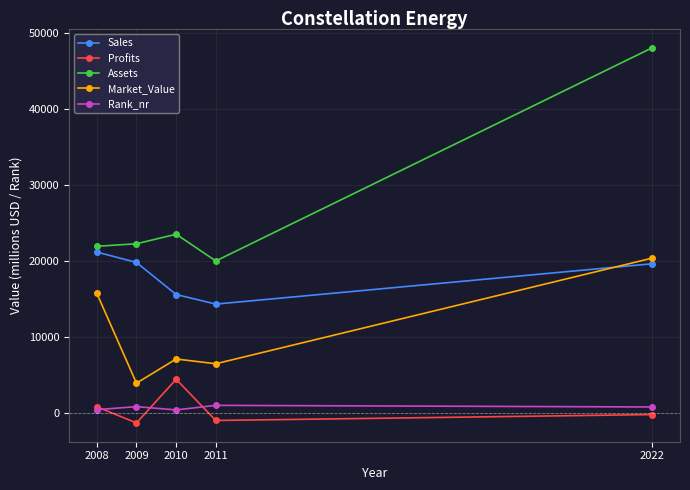

List the series in order of their peak value, highest first.

Assets, Sales, Market_Value, Profits, Rank_nr